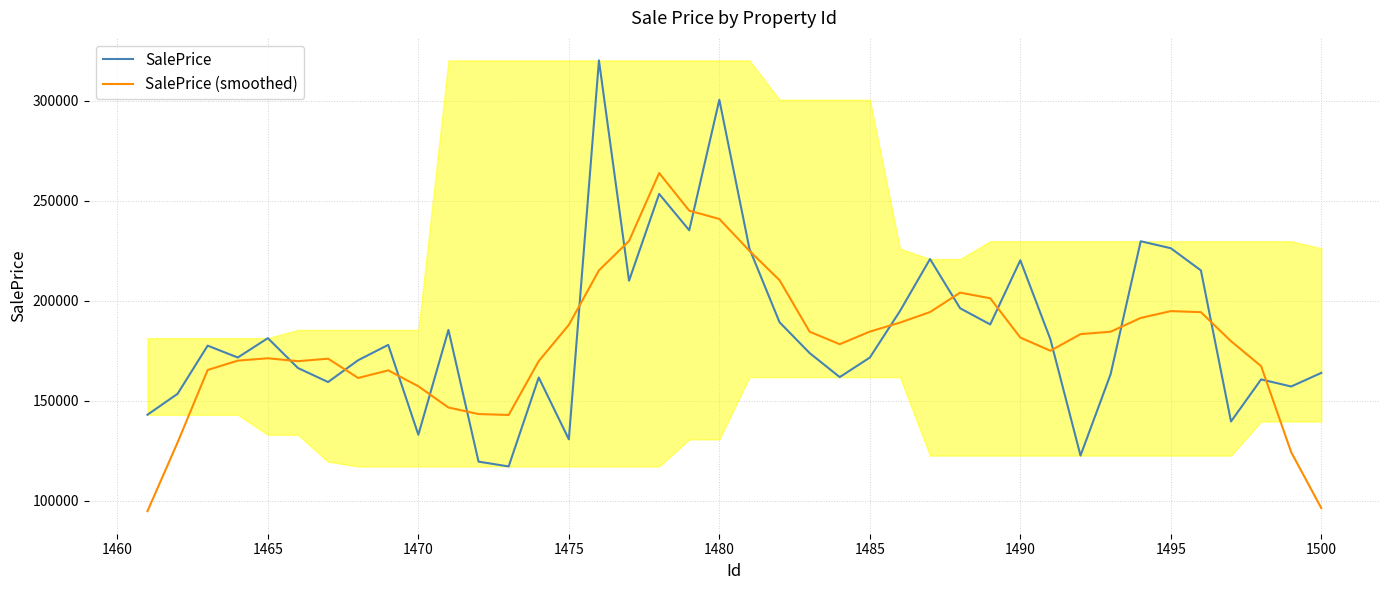

What is the minimum value for SalePrice?

117186.8